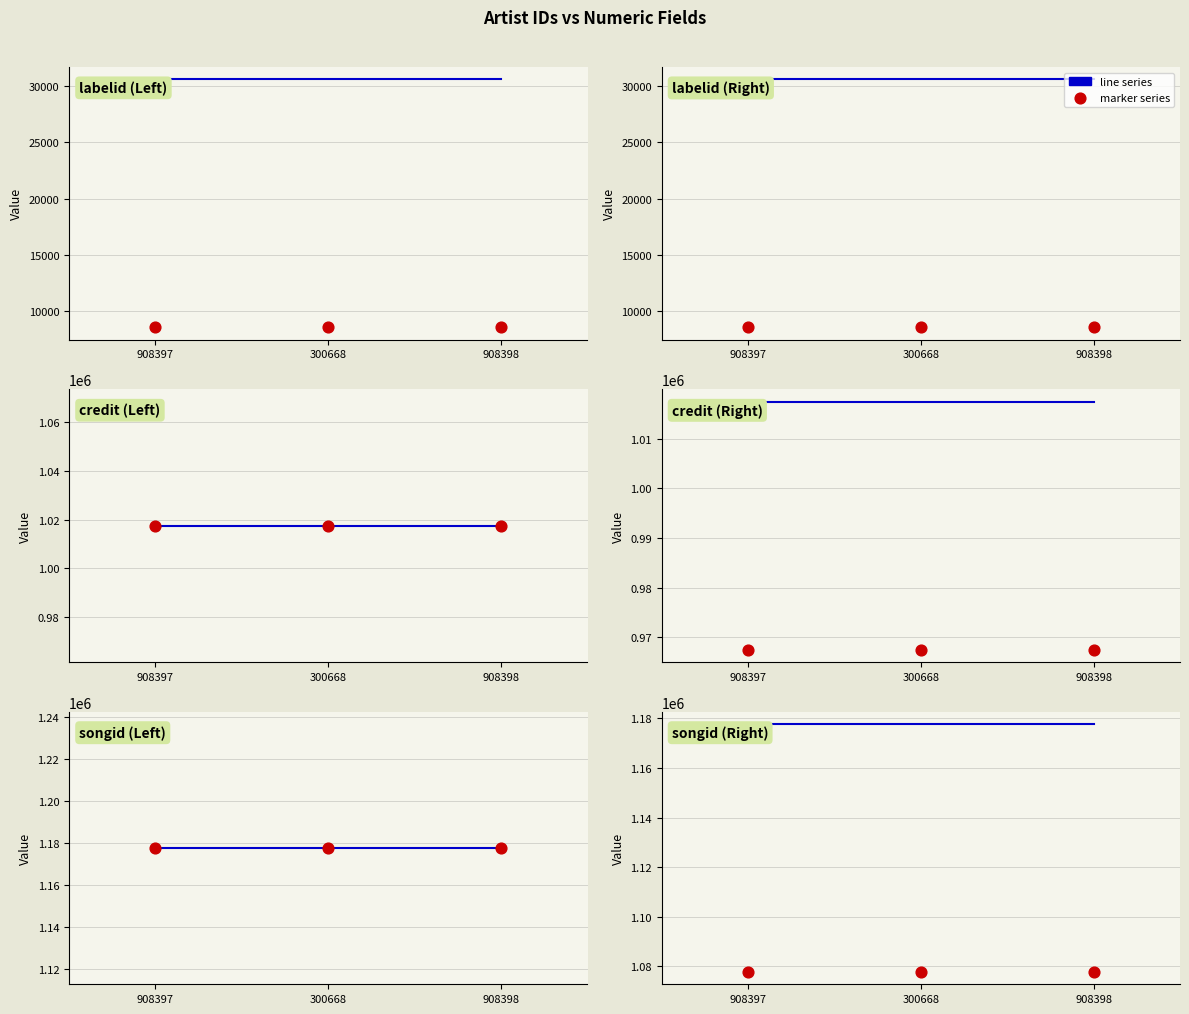

Is the value of EastWest labelid at 300668 greater than the value of credit (line) at 908398?

No